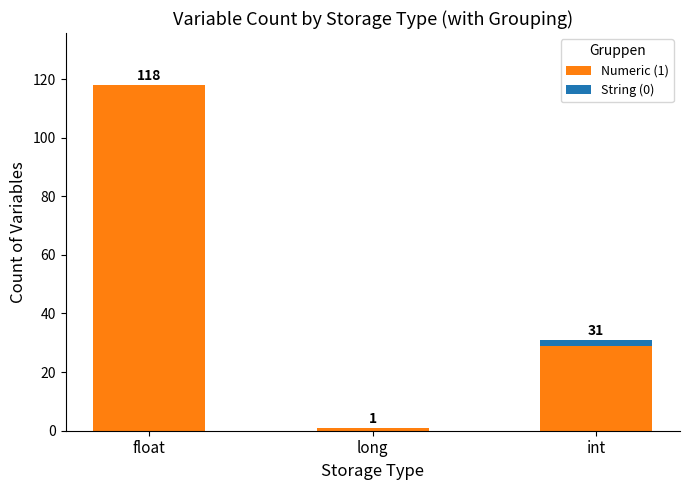

At which category is the sum across all series the highest?

float